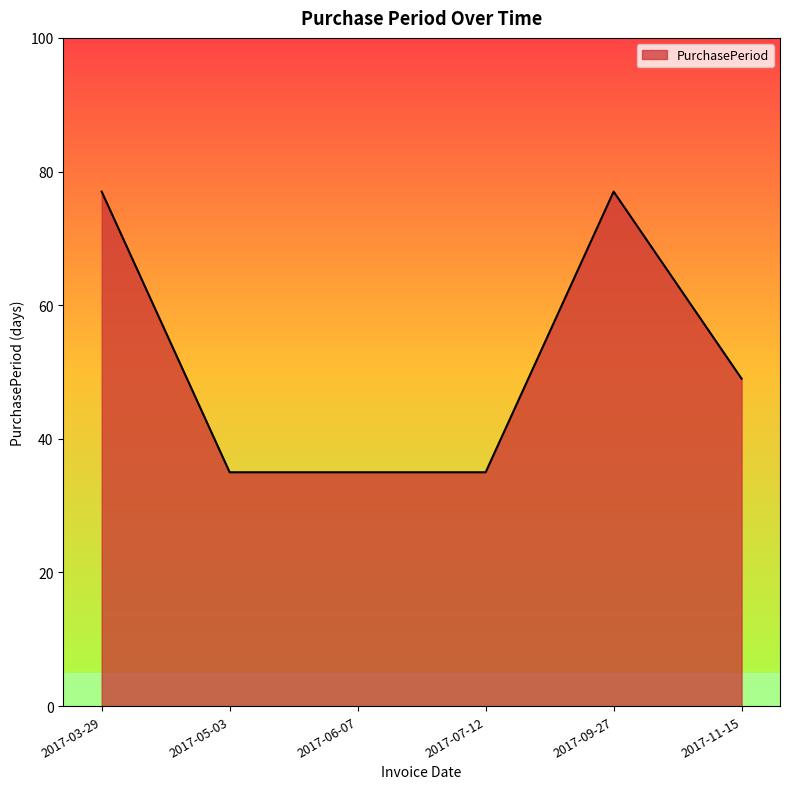

What is the sum of the values at 2017-09-27 and 2017-03-29?

154